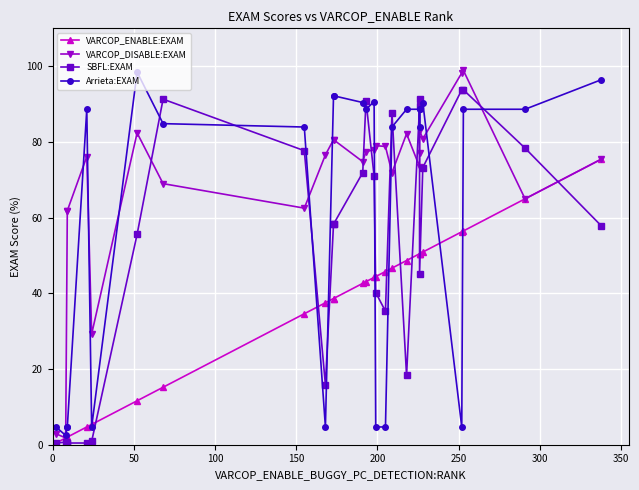

True or false: VARCOP_ENABLE:EXAM and VARCOP_DISABLE:EXAM cross at least once.

False